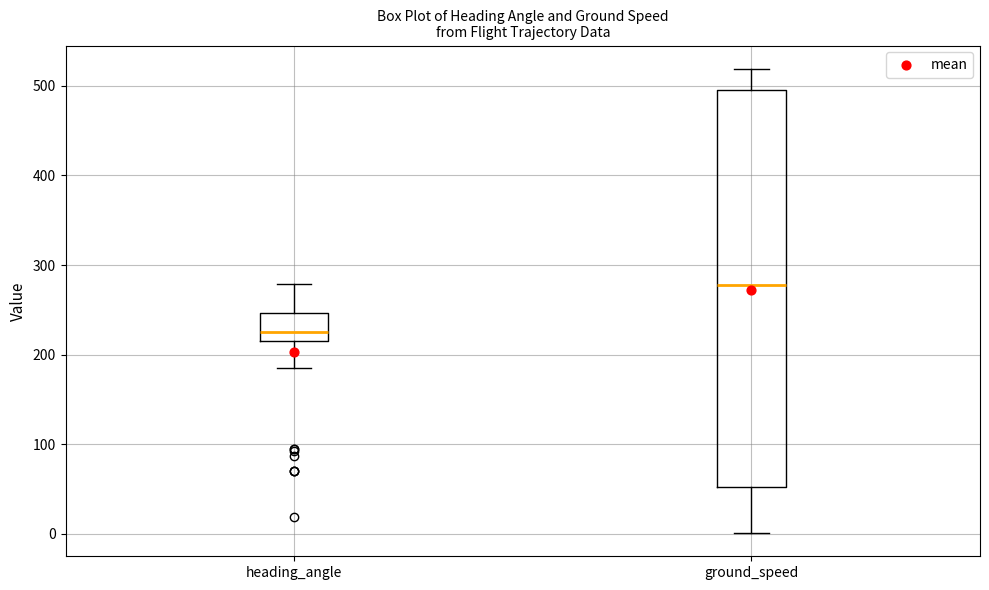

Where is the upper edge of the box for heading_angle on the y-axis? The values are not printed on the chart, so give them approximately, as read against the axis.

250